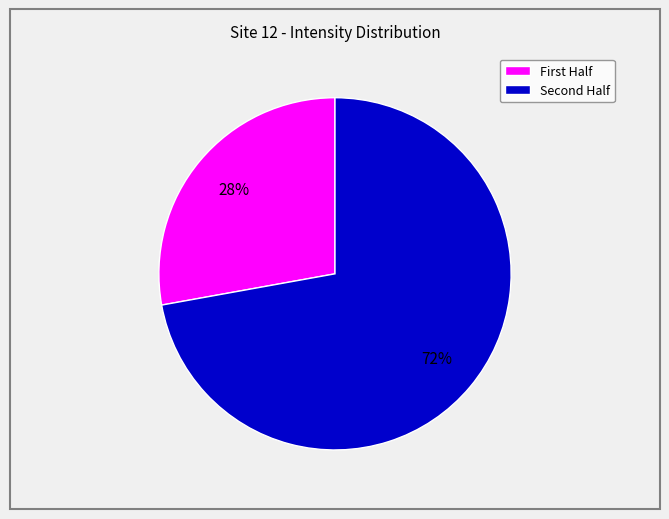

Is there any slice that represents more than half of the pie?

Yes